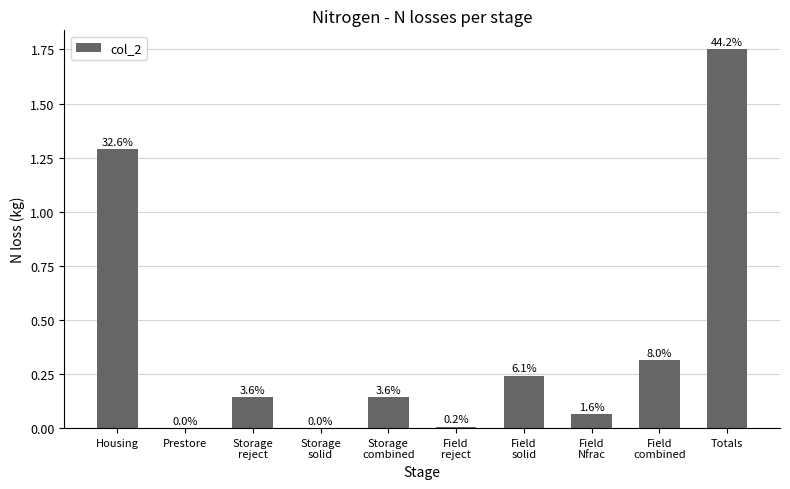

What is the label of the 7th bar from the right?

Storage
solid